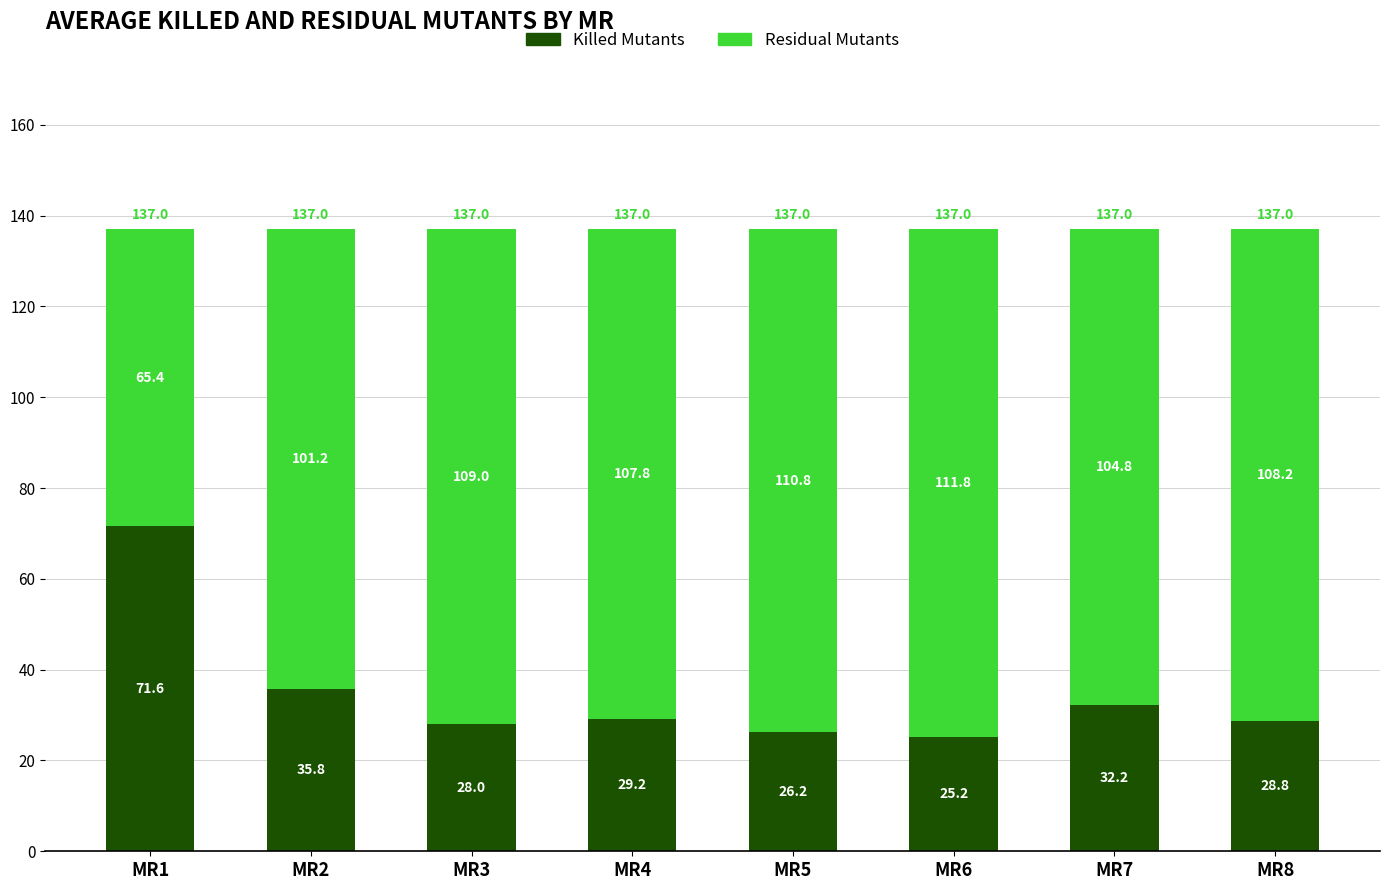

What is the total value across all series at MR6?

137.0